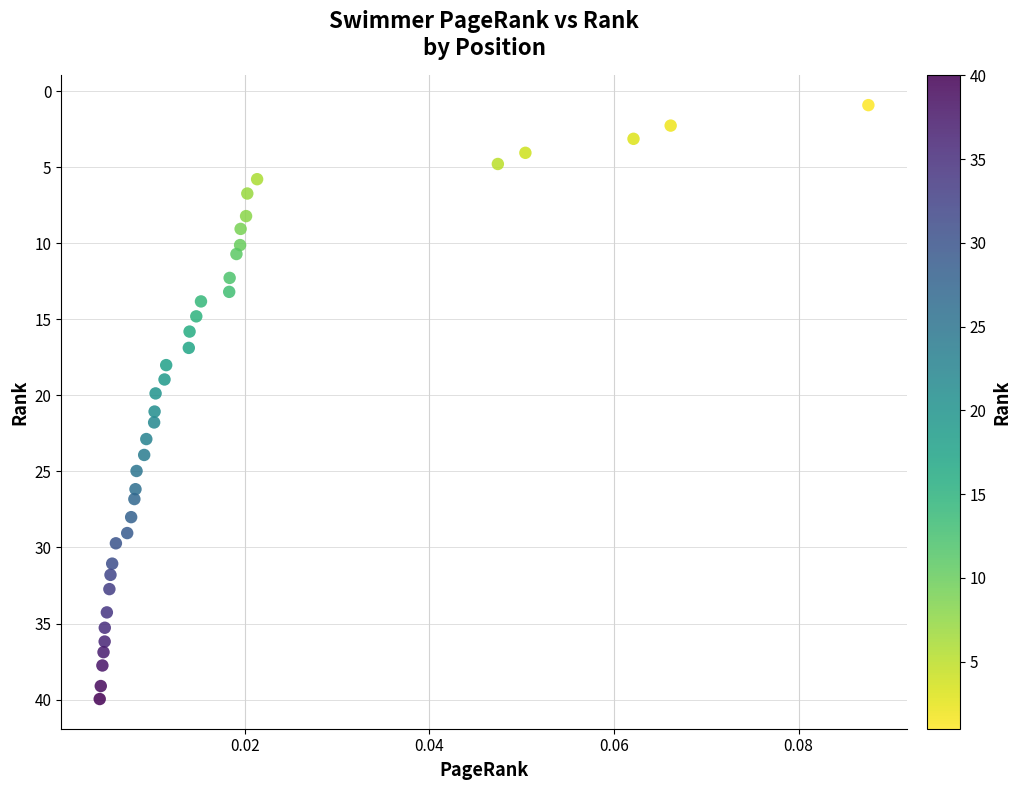

What is the range of Y values (max minus min)?

39.0